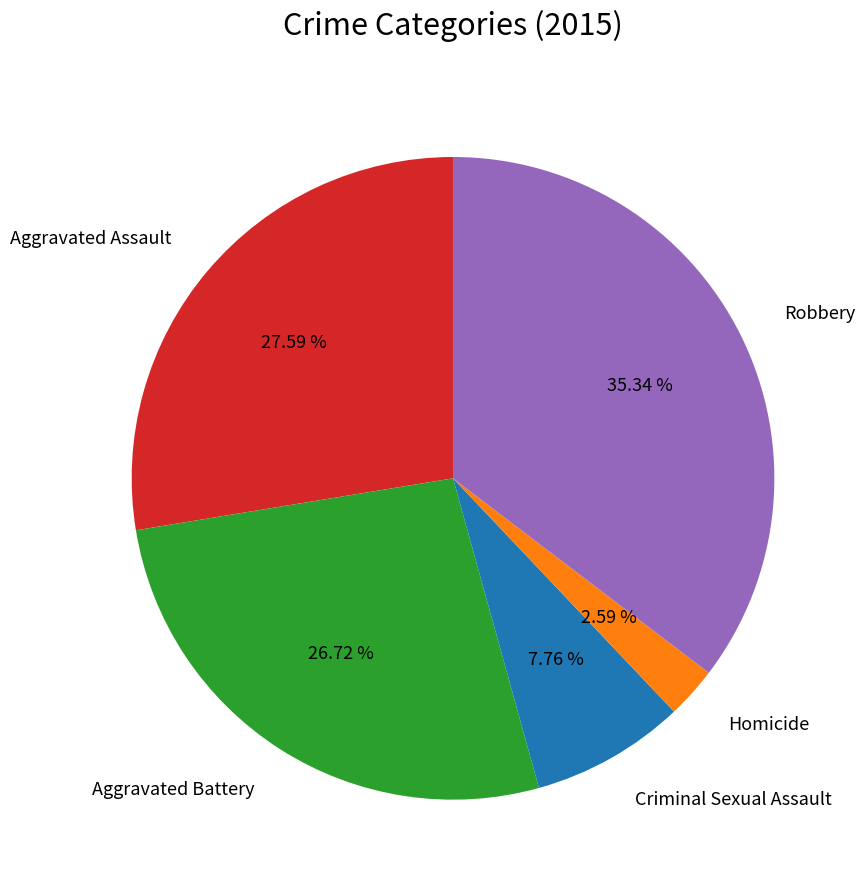

Is there a majority slice in this chart?

No